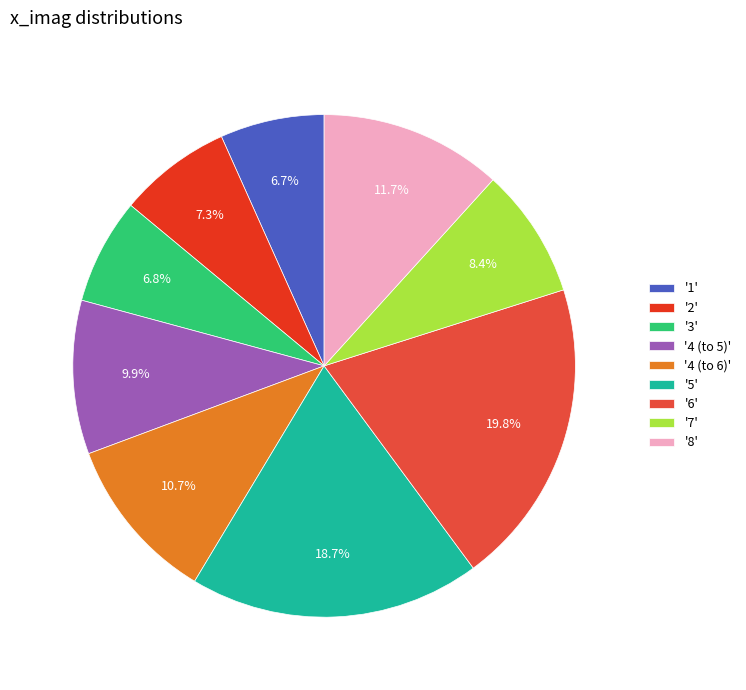

Which has a higher value, '6' or '3'?

'6'